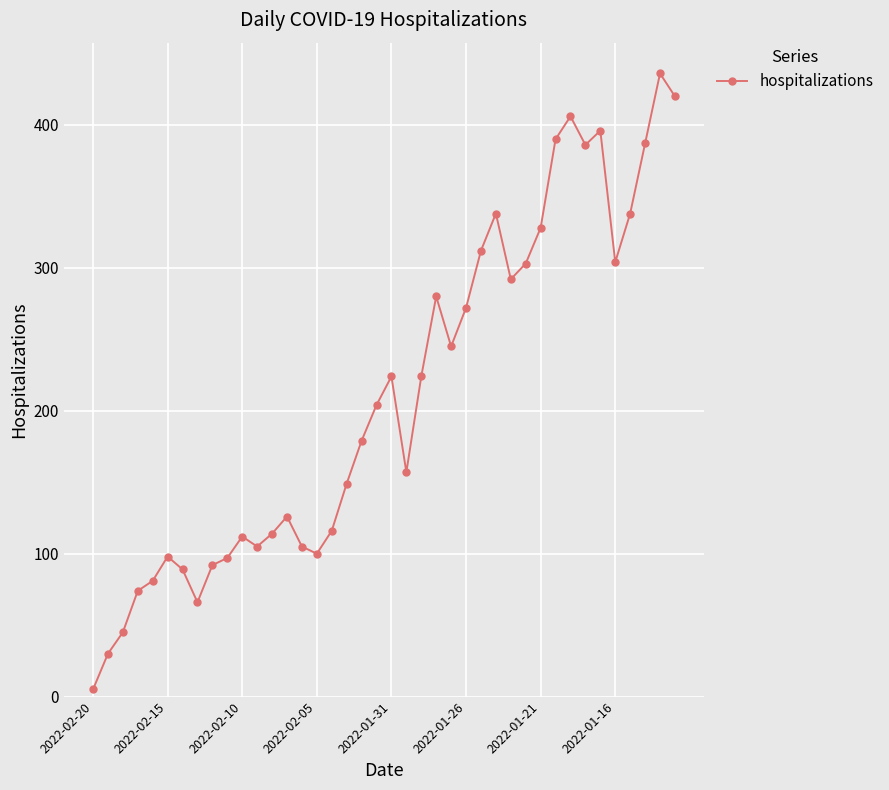

True or false: the data has more than 2 interior local peaks.

True